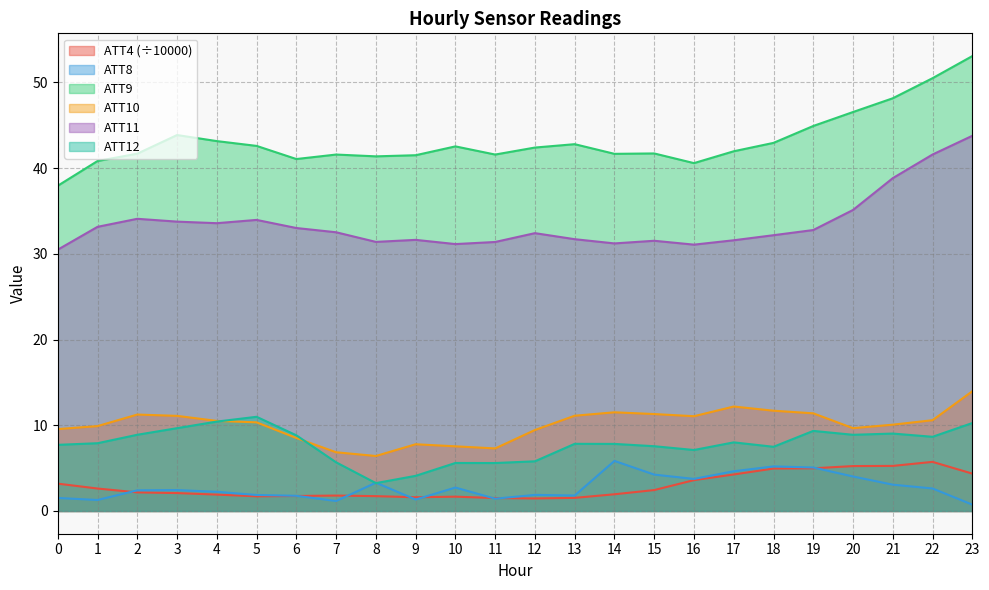

True or false: ATT12 and ATT4 cross at least once.

False